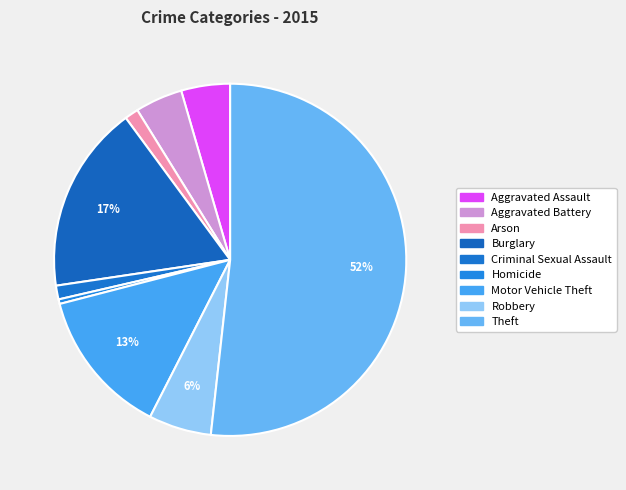

Which slice is the largest?

Theft